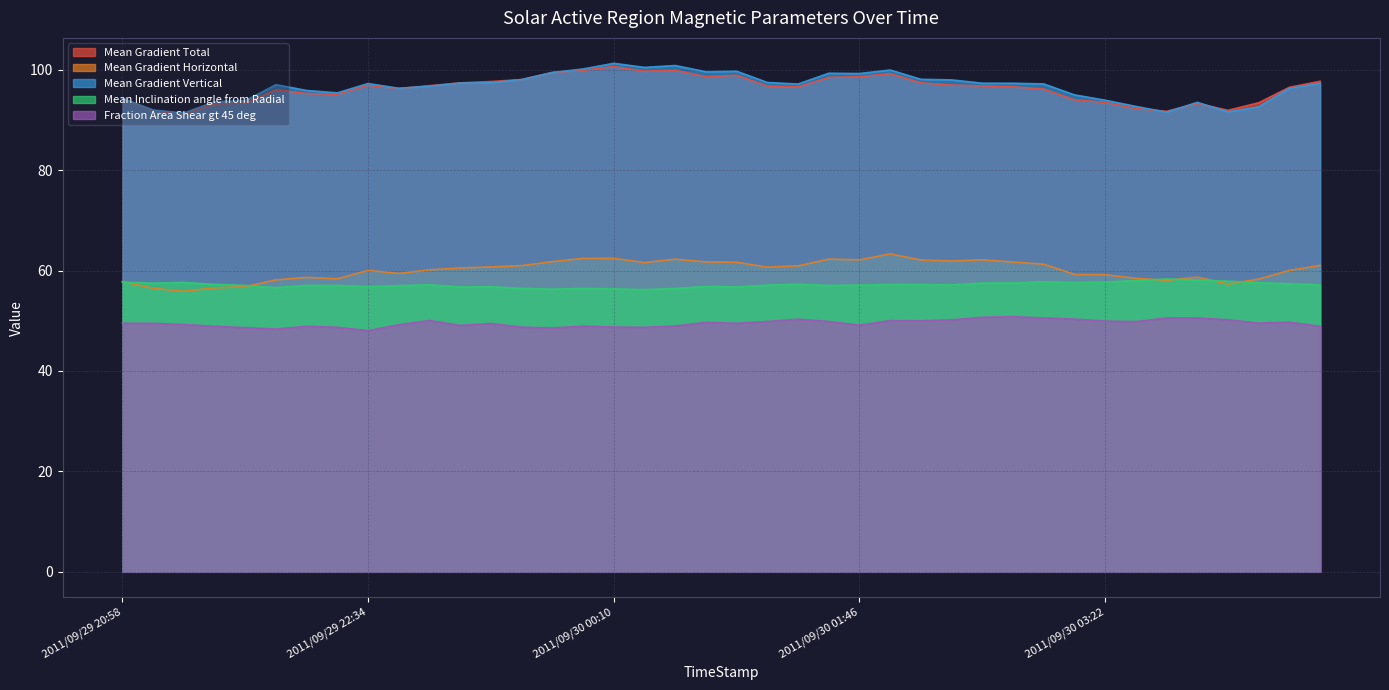

Is it true that Mean Gradient Horizontal equals 59.4 at 2011/09/29 22:46?

True